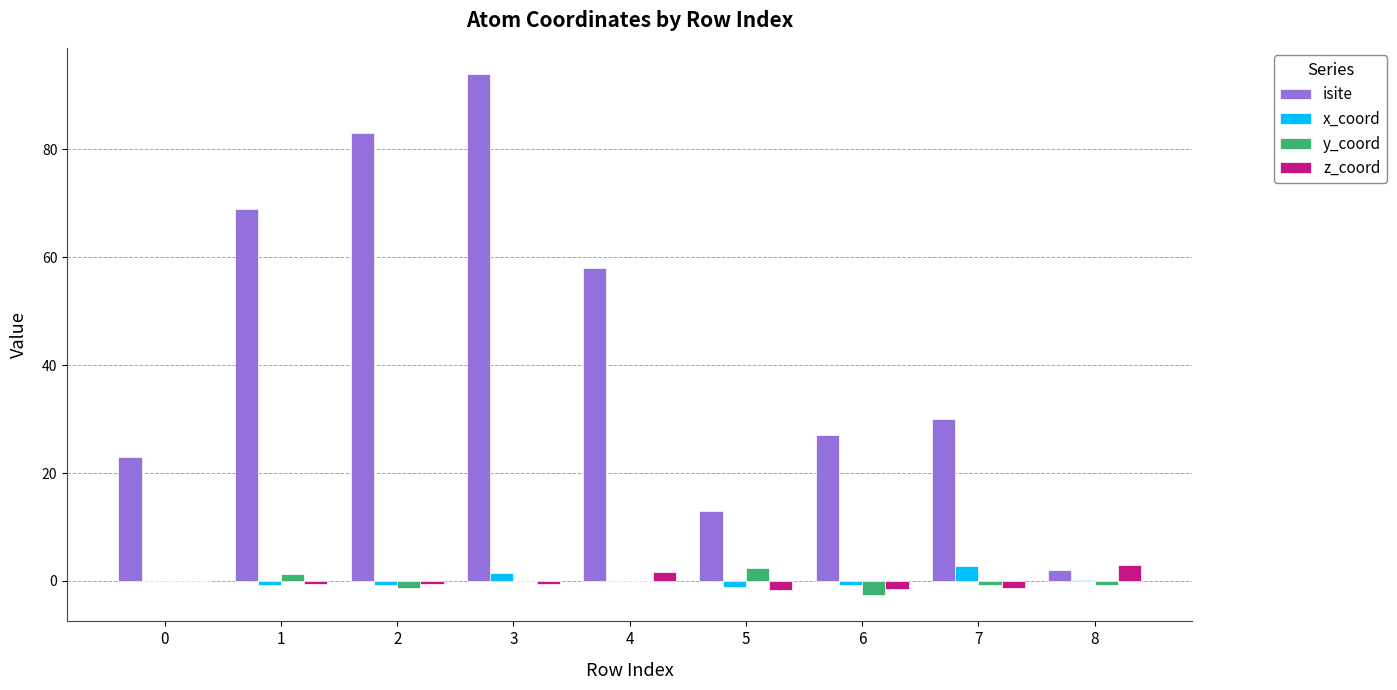

What is the sum of all x_coord values?

1.1